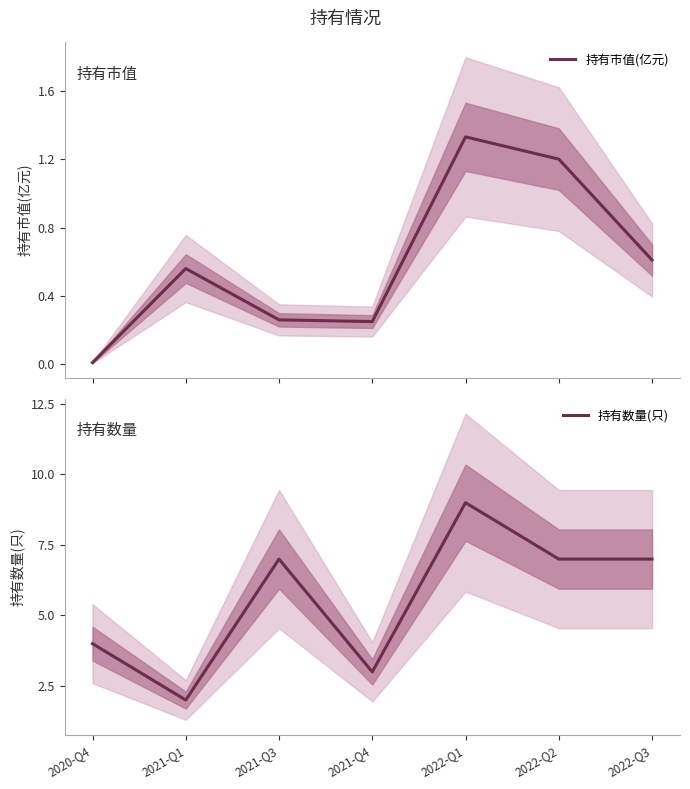

The 持有数量(只) series shows 4.4 at 2021-Q4. True or false?

False